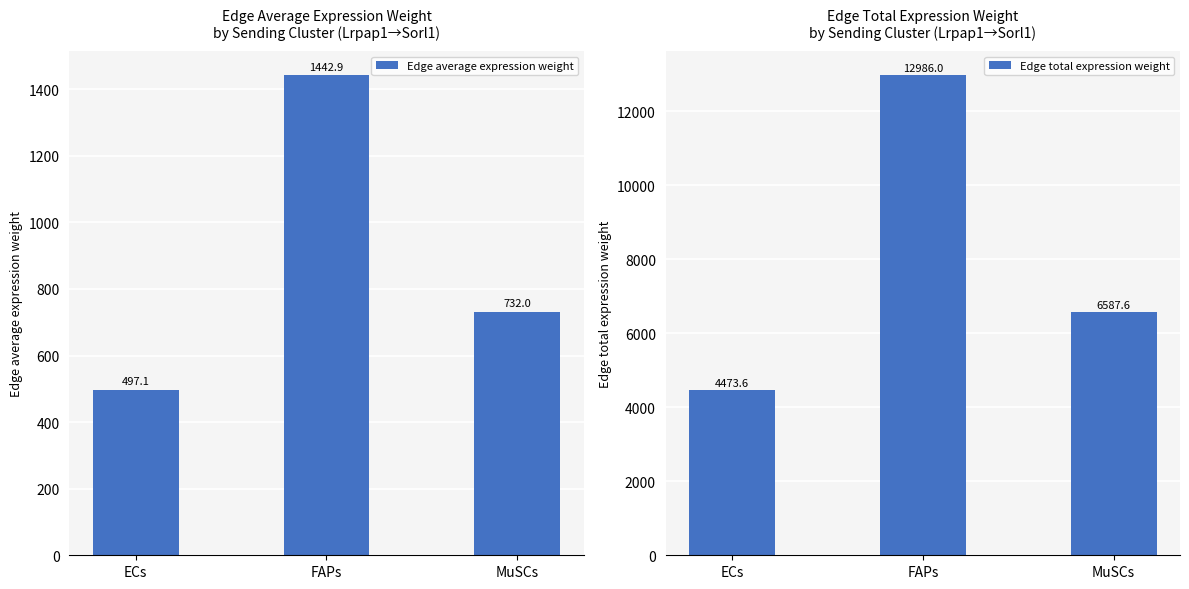

Reading left to right, transcribe all the data shown in this chart.

Edge average expression weight: ECs=497.1	FAPs=1442.9	MuSCs=732.0
Edge total expression weight: ECs=4473.6	FAPs=12986.0	MuSCs=6587.6